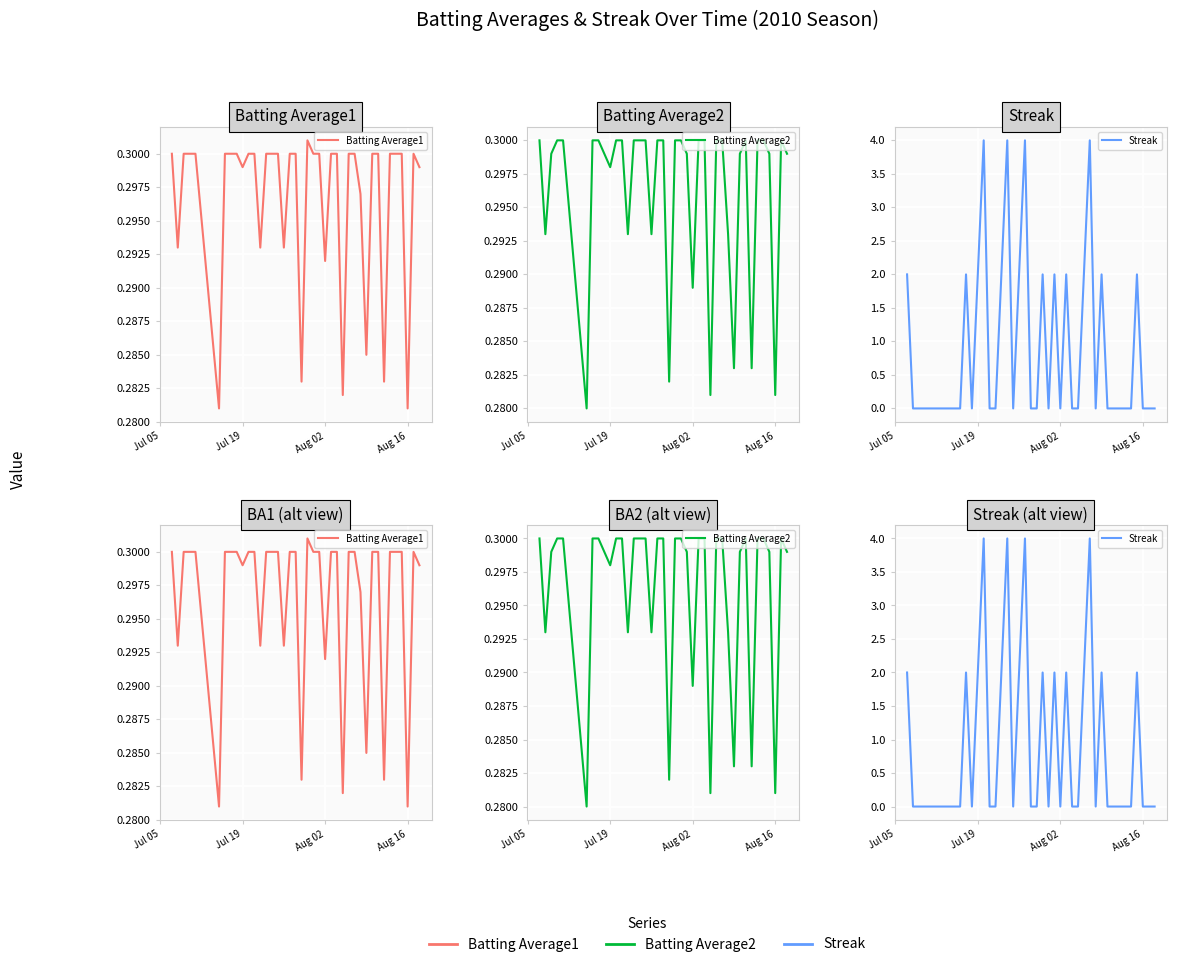

How many intersections are there between Batting Average2 and Streak?

21